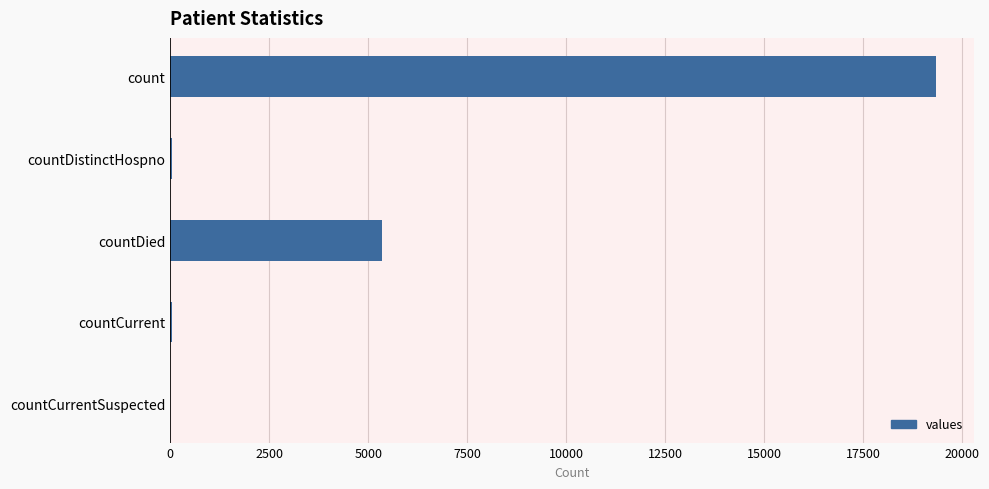

How many distinct data groups are displayed?

1